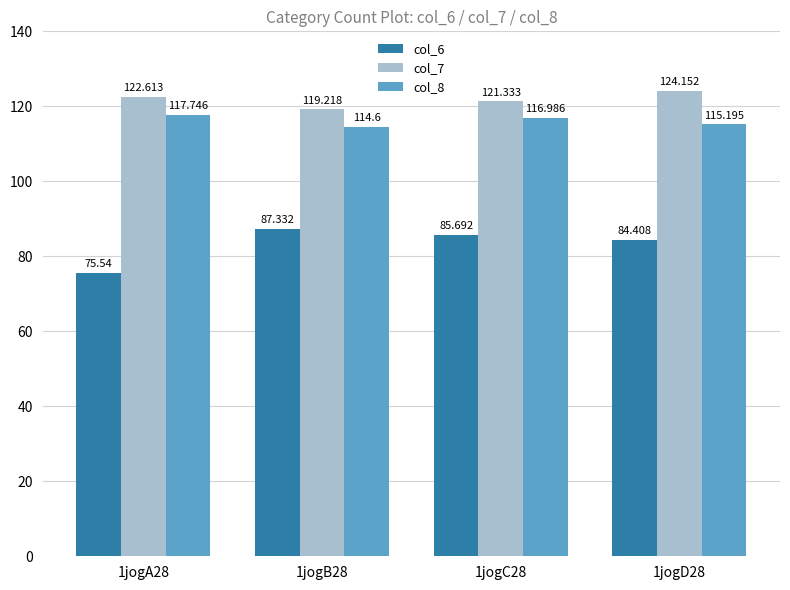

What is the lowest value of the col_7 series?

119.2